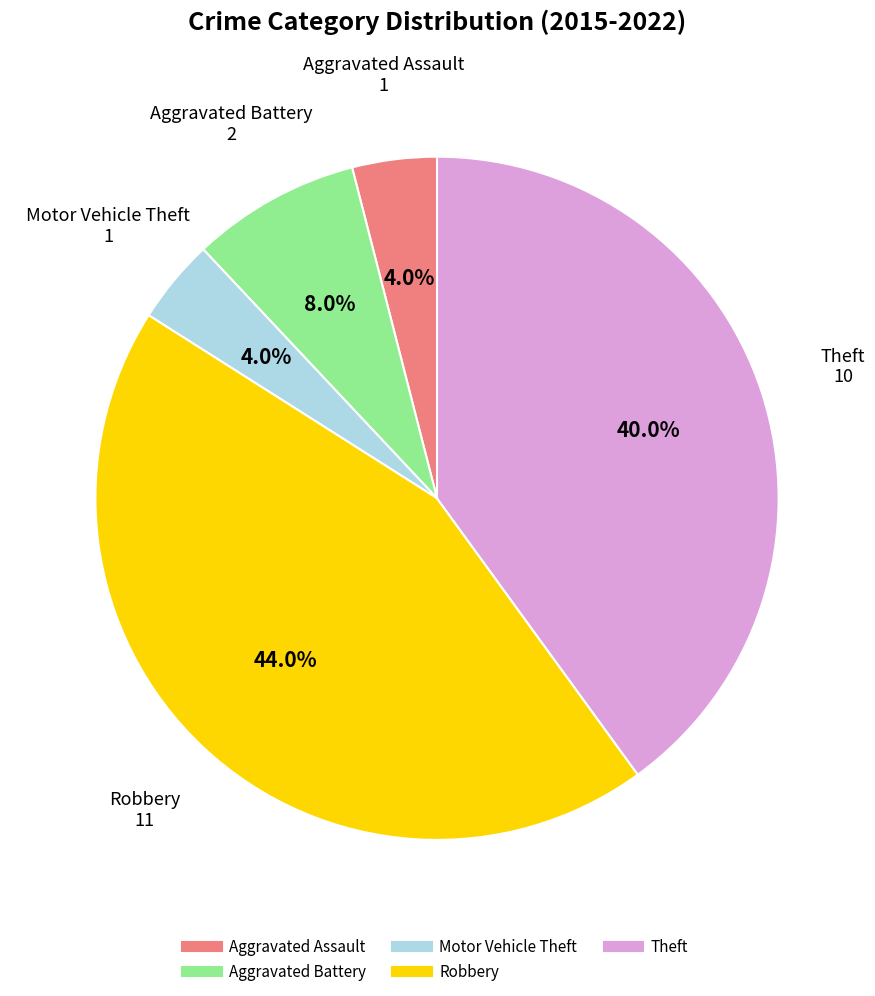

Approximately how many times larger is the value at Theft compared to Robbery?

0.9